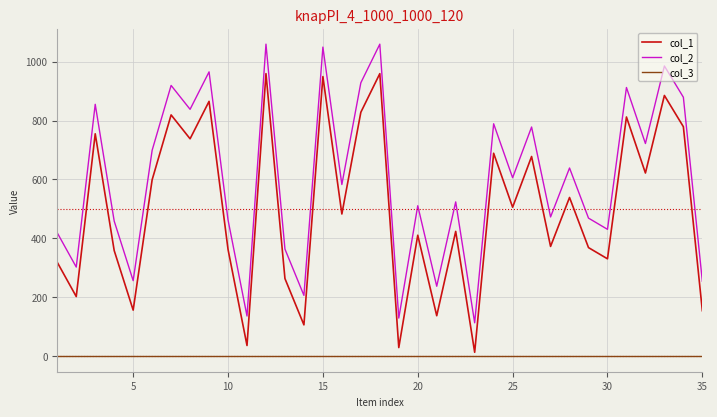

True or false: col_2 and col_3 intersect in this chart.

False